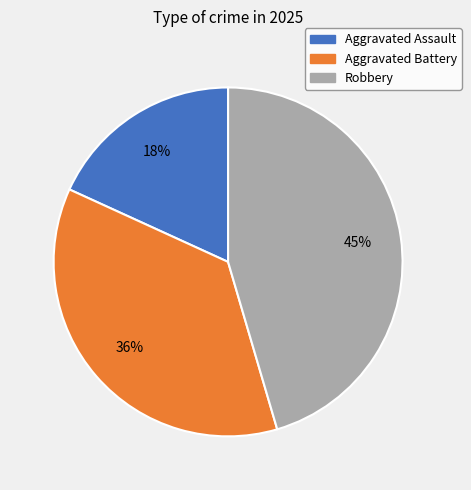

Which category has the biggest portion of the pie?

Robbery